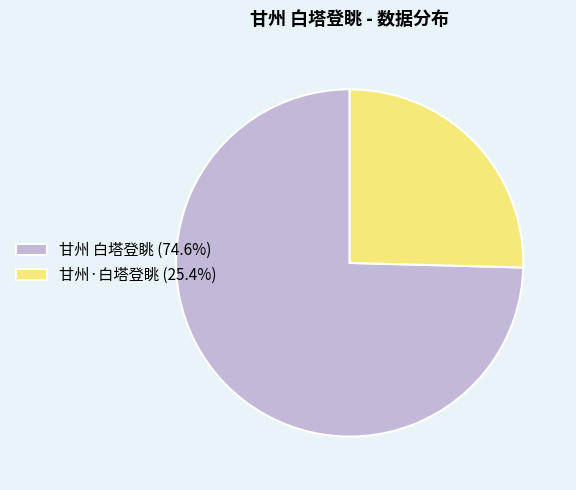

Which category has the biggest portion of the pie?

甘州 白塔登眺